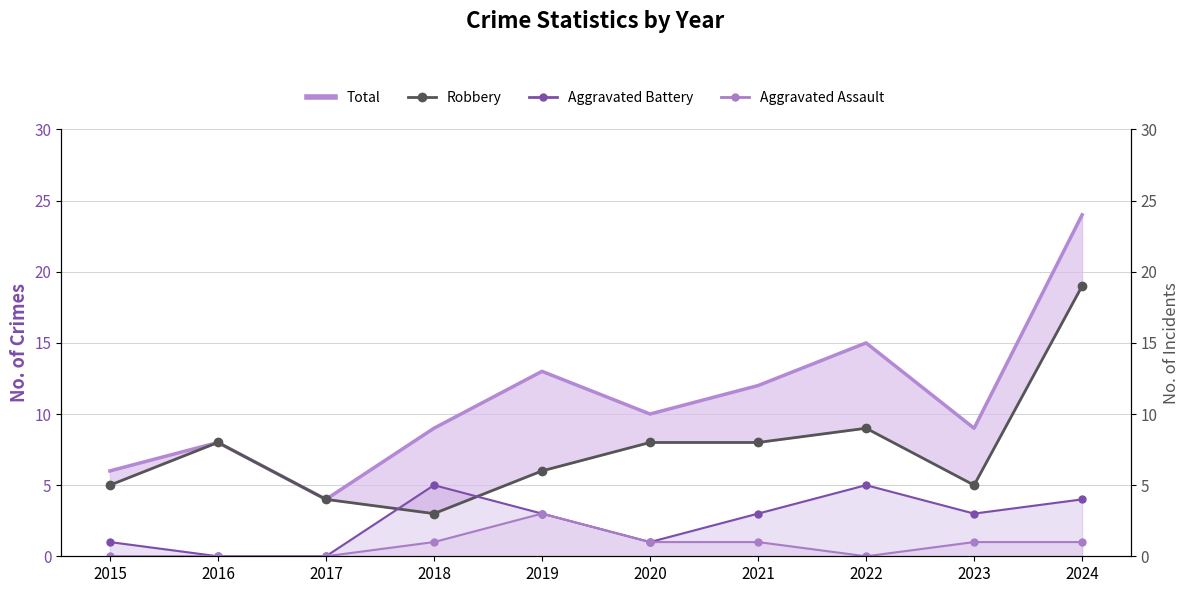

At how many categories does at least one series exceed 9?

5